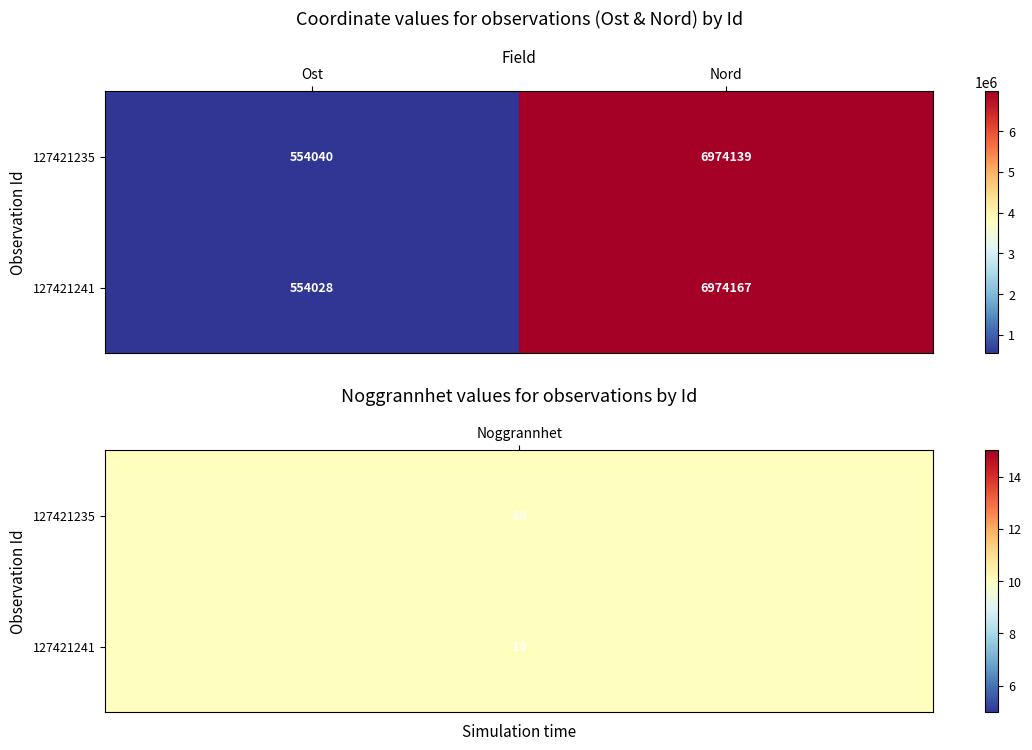

What is the greatest value displayed?

6974167